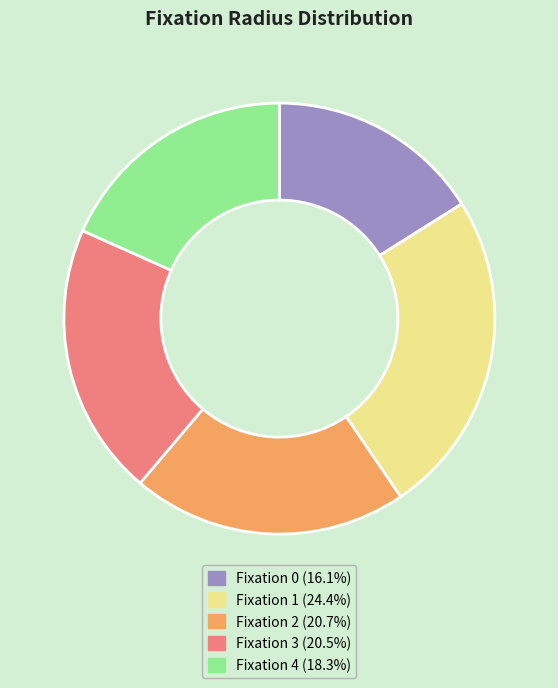

What is the ratio of the value at Fixation 1 (24.4%) to the value at Fixation 4 (18.3%)?

1.3